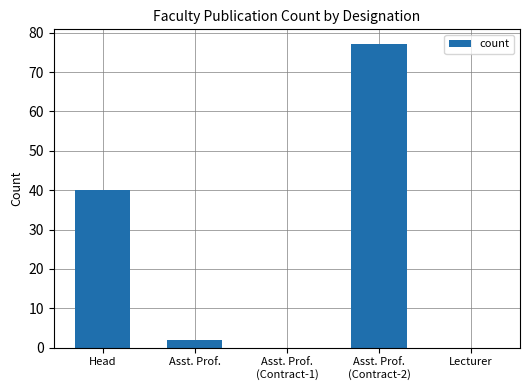

How many data points does each series have?

5